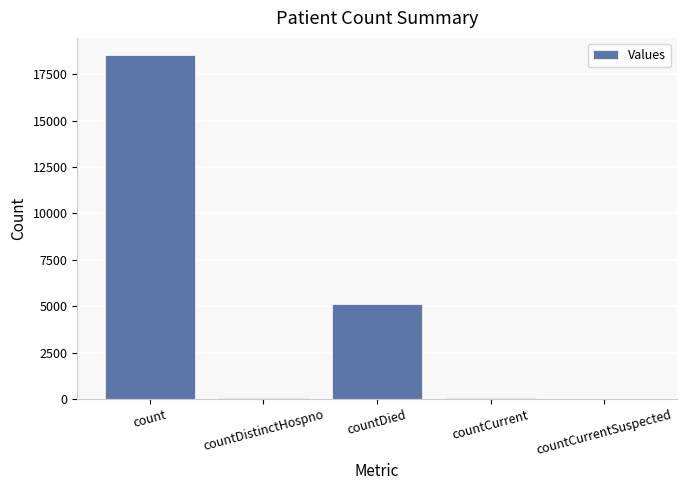

Which label corresponds to the largest value in the chart?

count